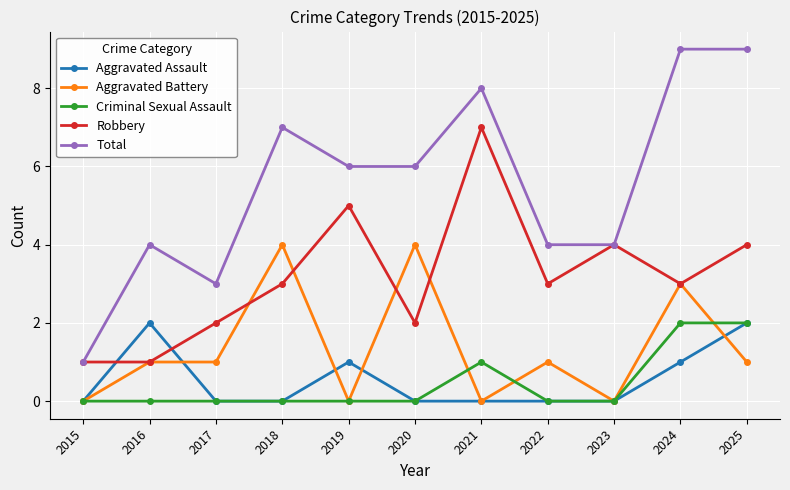

Reading left to right, list all the values displayed in this chart.

Aggravated Assault: 2015=0	2016=2	2017=0	2018=0	2019=1	2020=0	2021=0	2022=0	2023=0	2024=1	2025=2
Aggravated Battery: 2015=0	2016=1	2017=1	2018=4	2019=0	2020=4	2021=0	2022=1	2023=0	2024=3	2025=1
Criminal Sexual Assault: 2015=0	2016=0	2017=0	2018=0	2019=0	2020=0	2021=1	2022=0	2023=0	2024=2	2025=2
Robbery: 2015=1	2016=1	2017=2	2018=3	2019=5	2020=2	2021=7	2022=3	2023=4	2024=3	2025=4
Total: 2015=1	2016=4	2017=3	2018=7	2019=6	2020=6	2021=8	2022=4	2023=4	2024=9	2025=9